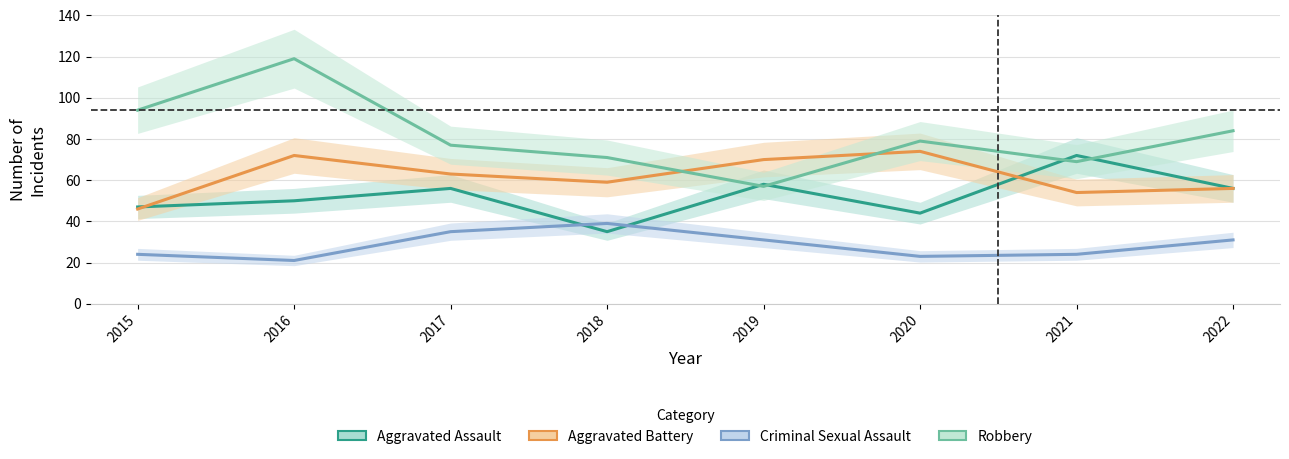

What is the value of the Aggravated Assault point at the 4th from the left?

35